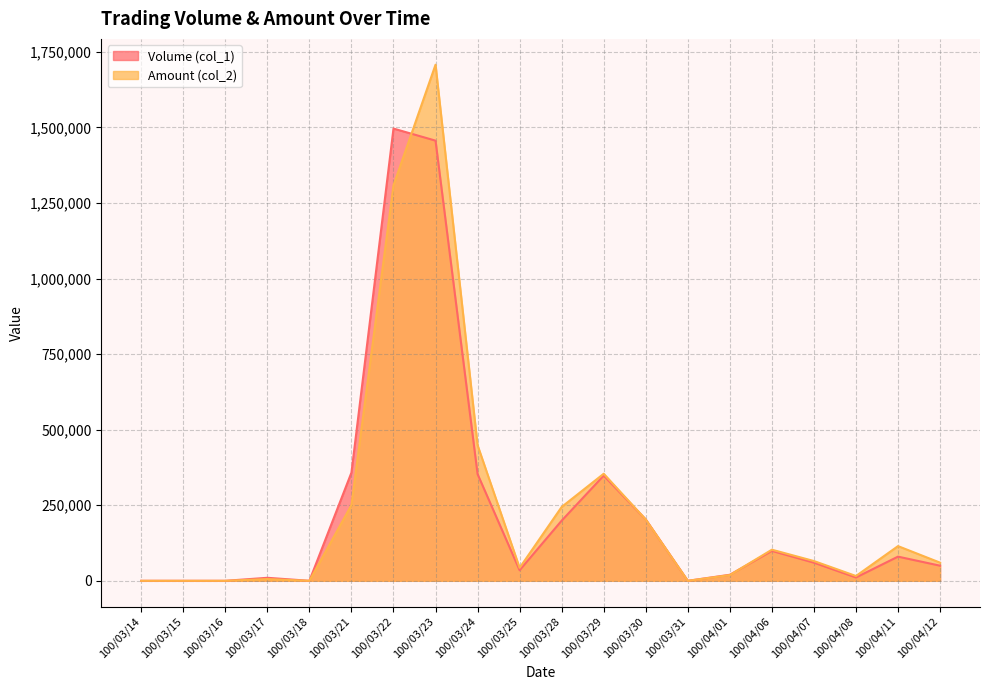

Between which two adjacent categories do Volume (col_1) and Amount (col_2) first intersect?

100/03/22 and 100/03/23